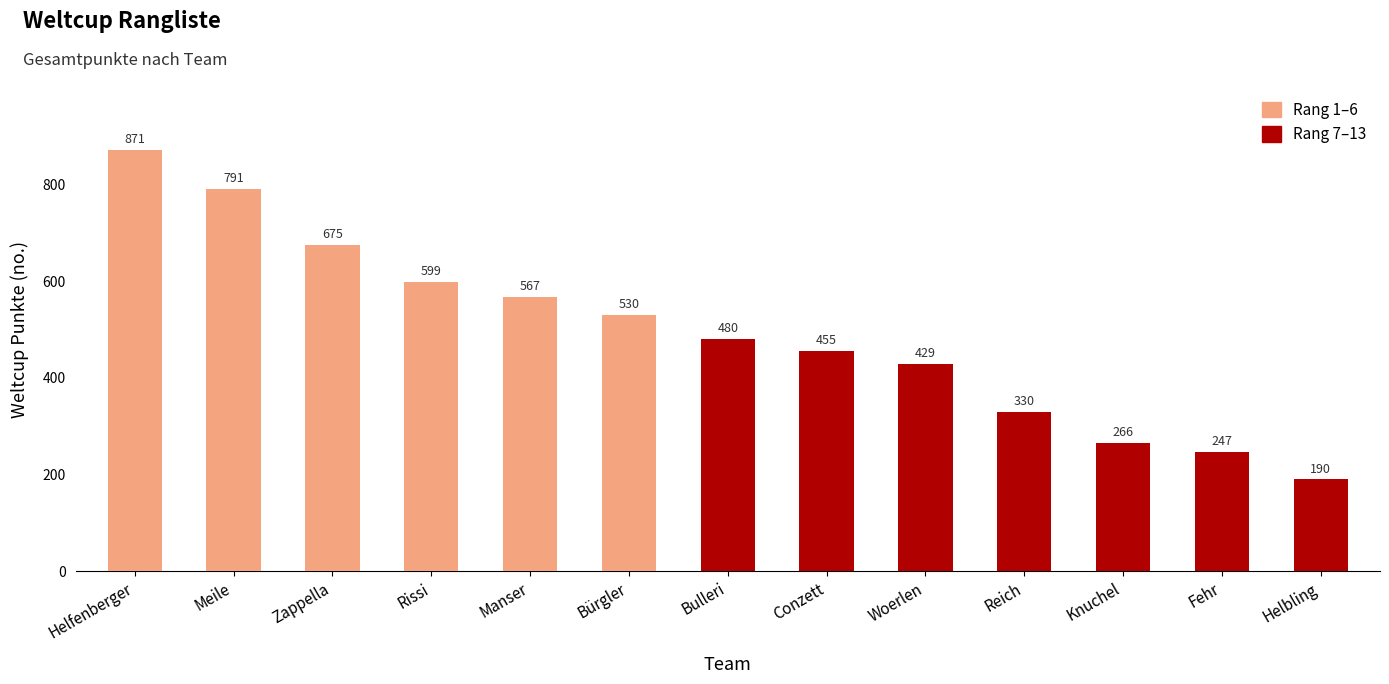

Rank the categories by value from lowest to highest.

Helbling, Fehr, Knuchel, Reich, Woerlen, Conzett, Bulleri, Bürgler, Manser, Rissi, Zappella, Meile, Helfenberger